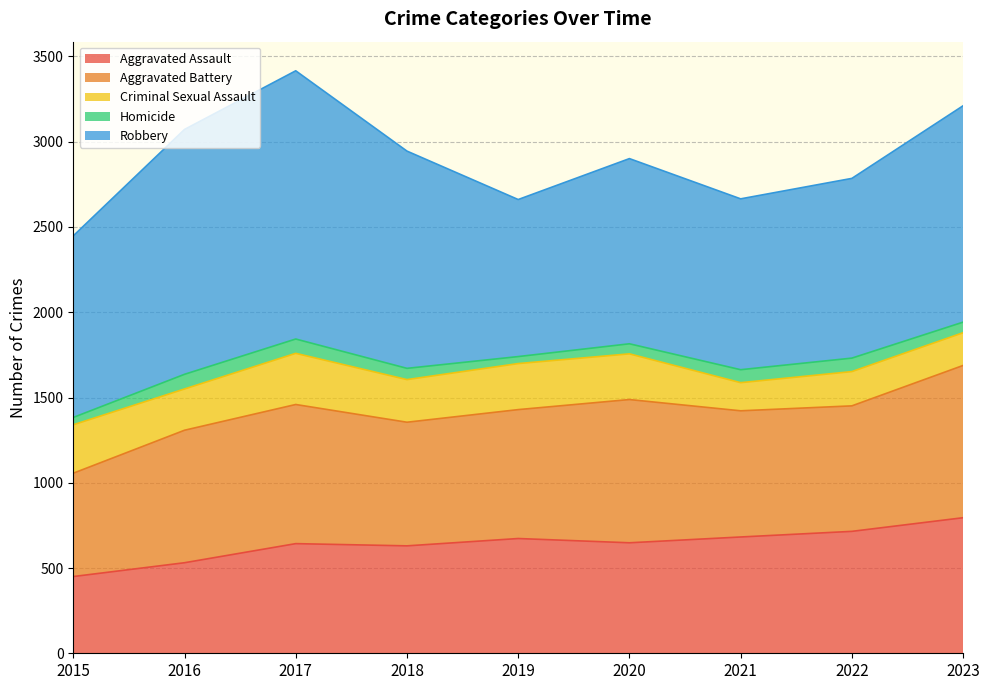

Which series has the largest range (max minus min)?

Robbery